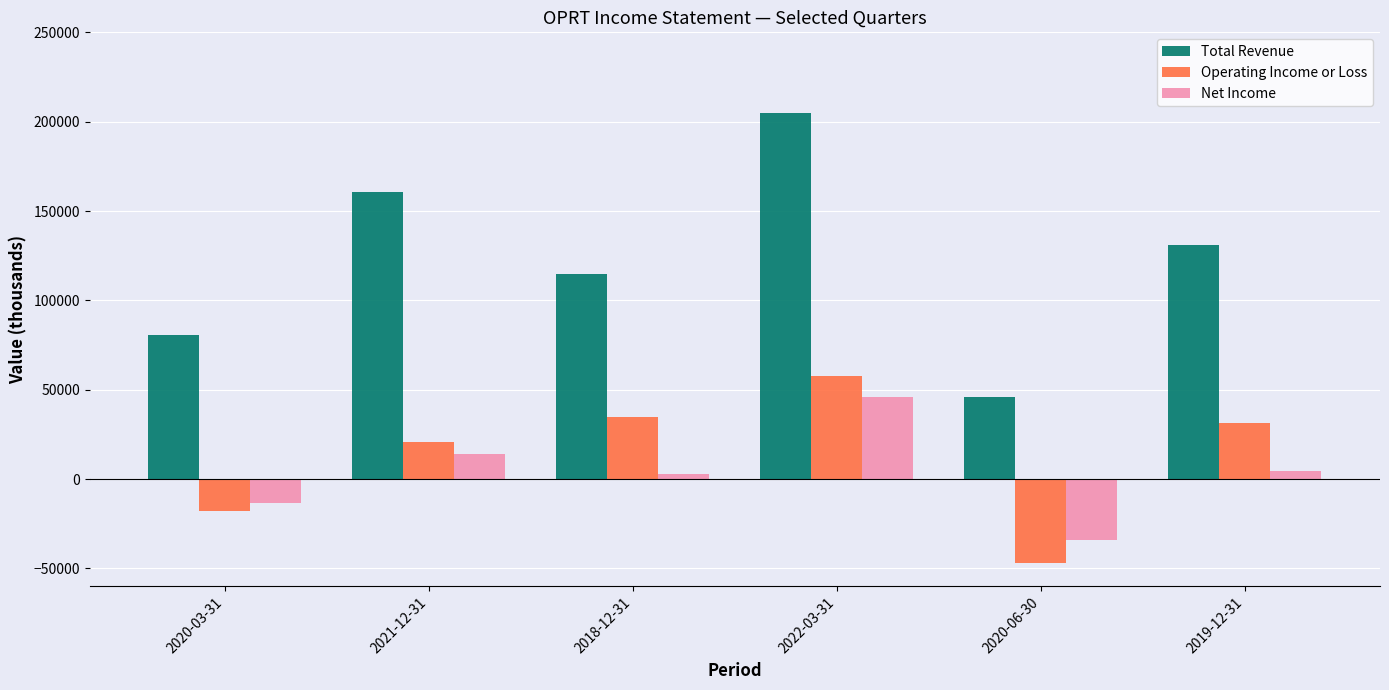

What is the difference between the maximum and minimum values in the Operating Income or Loss series?

104600